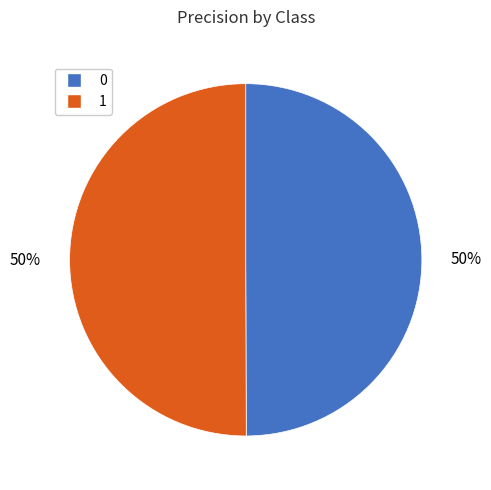

How many slices are in this pie chart?

2